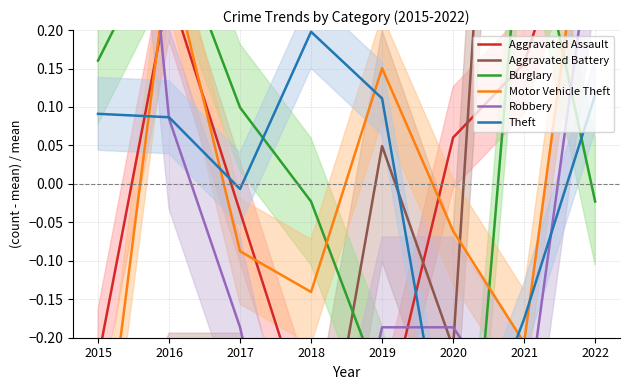

At which category is the sum across all series the highest?

2022